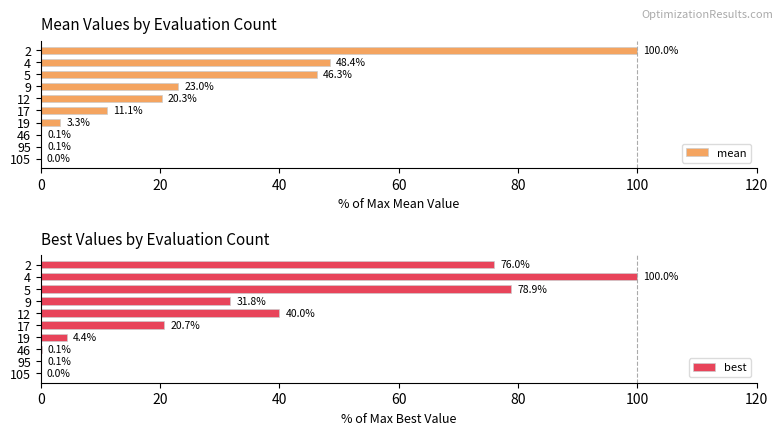

What is the sum of the best values at 19 and 4?

104.4